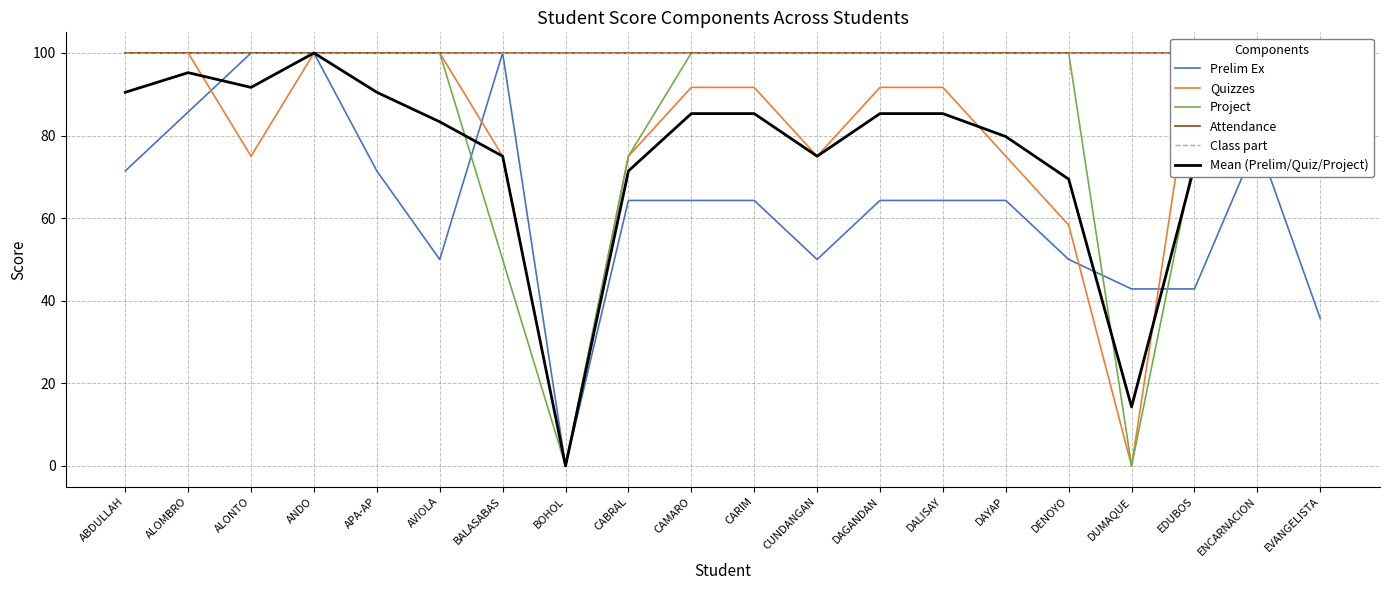

What is the difference between the maximum and minimum values in the Prelim Ex series?

100.0